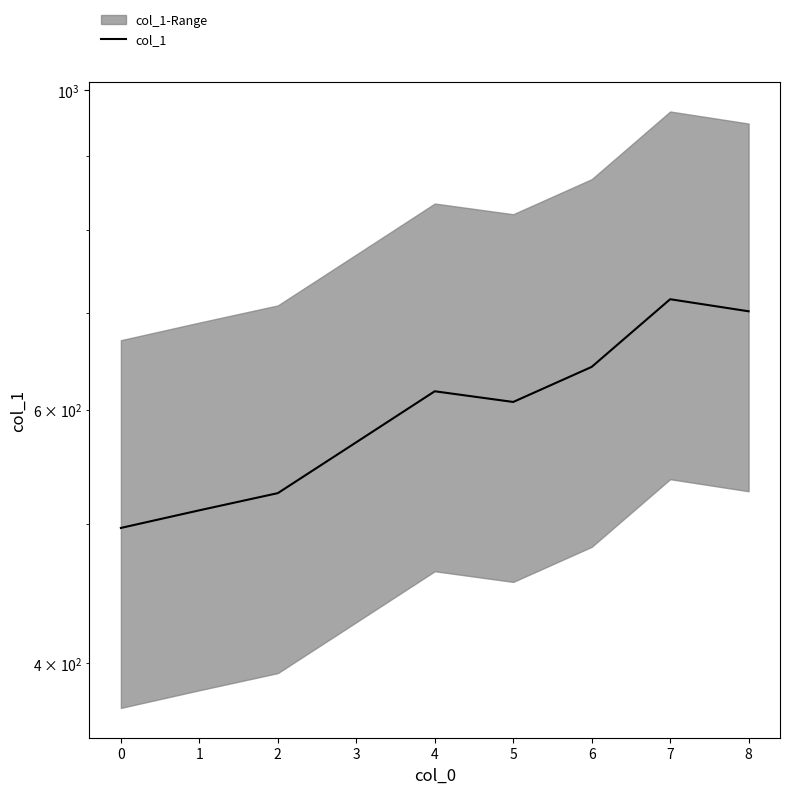

How many interior local valleys (lower than both neighbors) does the data have?

1